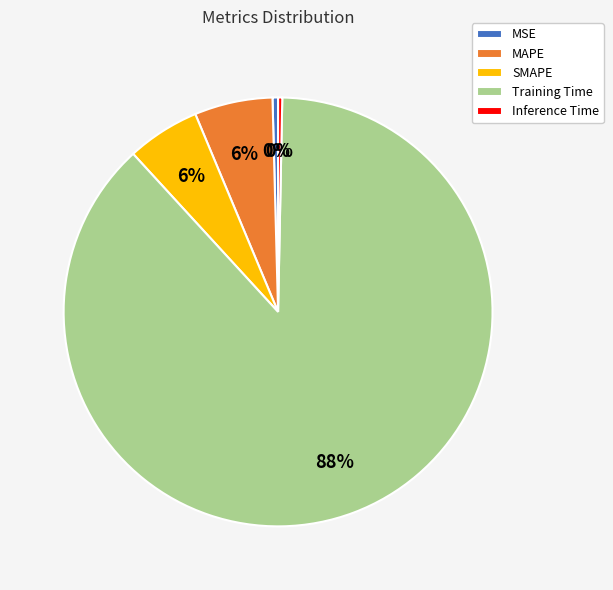

Between SMAPE and Training Time, which is larger?

Training Time